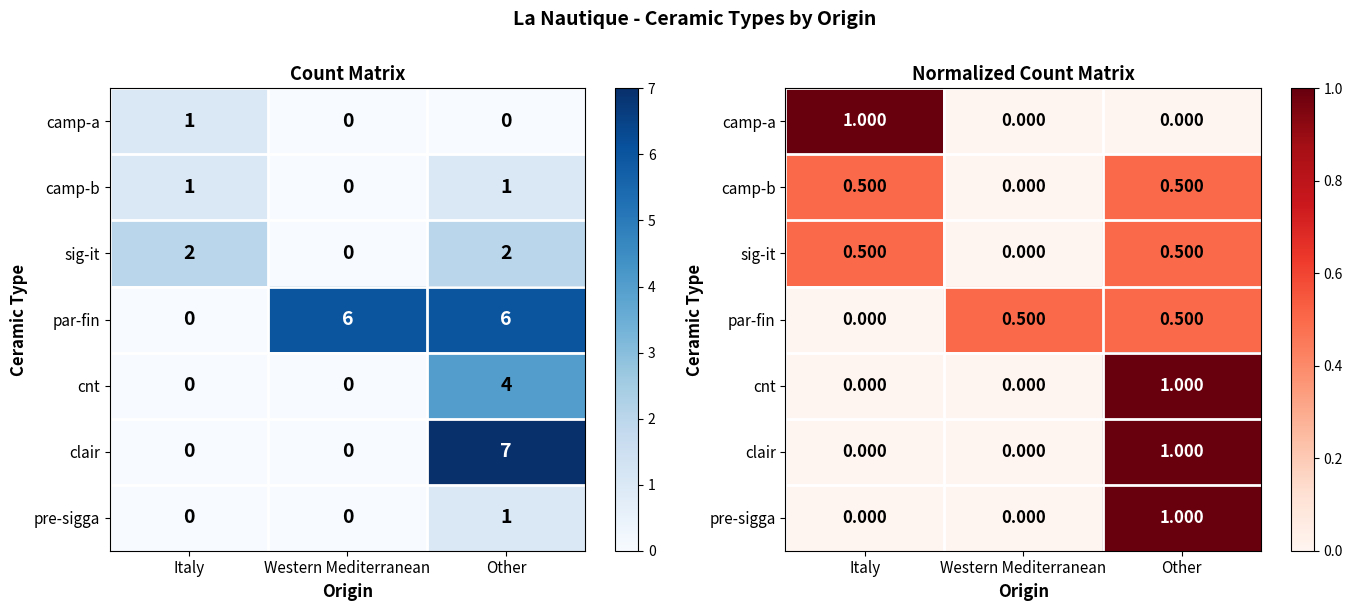

Which category has the lowest value across all series?

Western Mediterranean